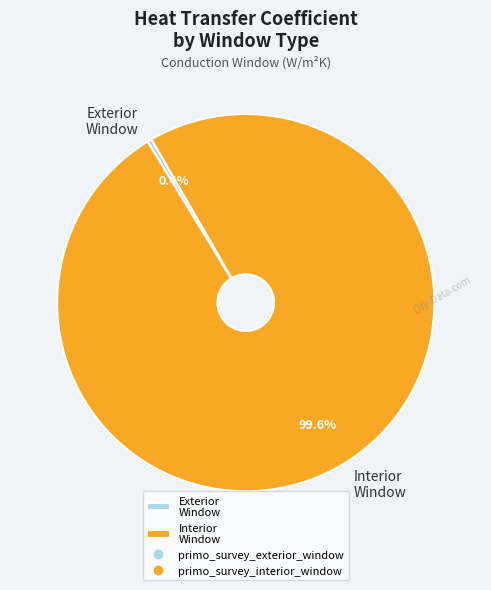

Between Exterior Window and Interior Window, which is larger?

Interior Window